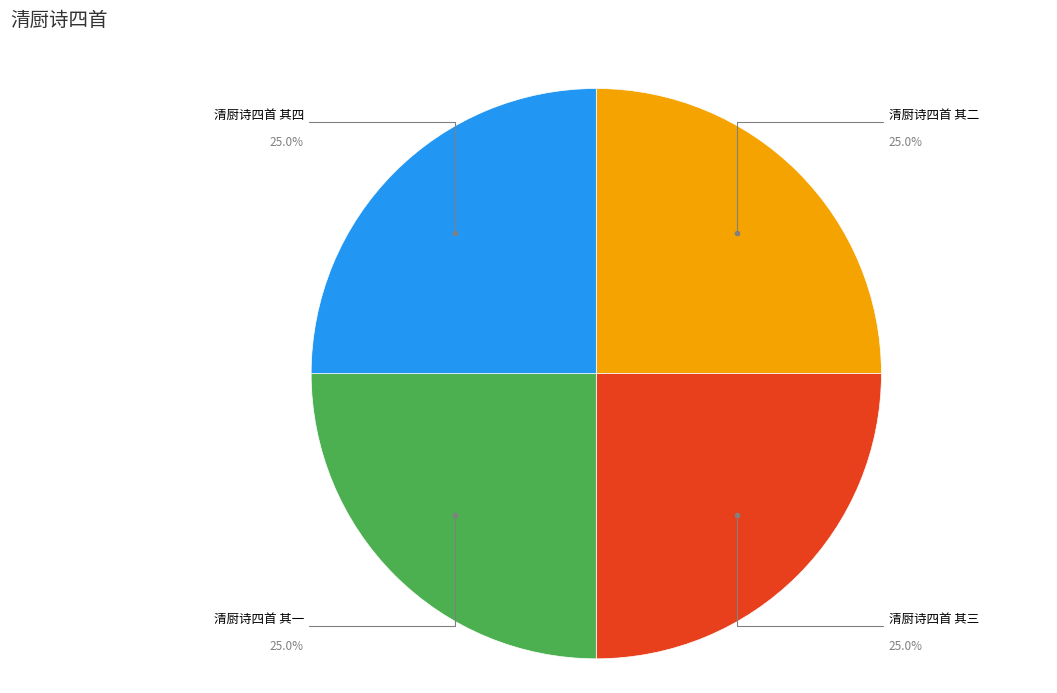

Is there any slice that represents more than half of the pie?

No